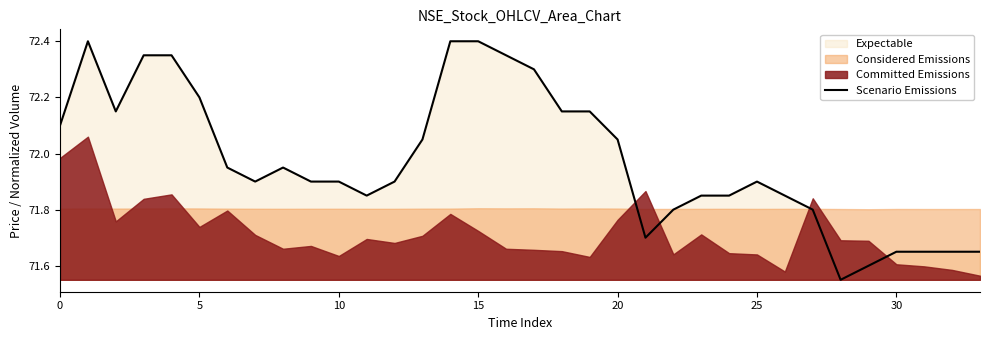

True or false: Scenario Emissions has a value of 71.9 at 25.

True